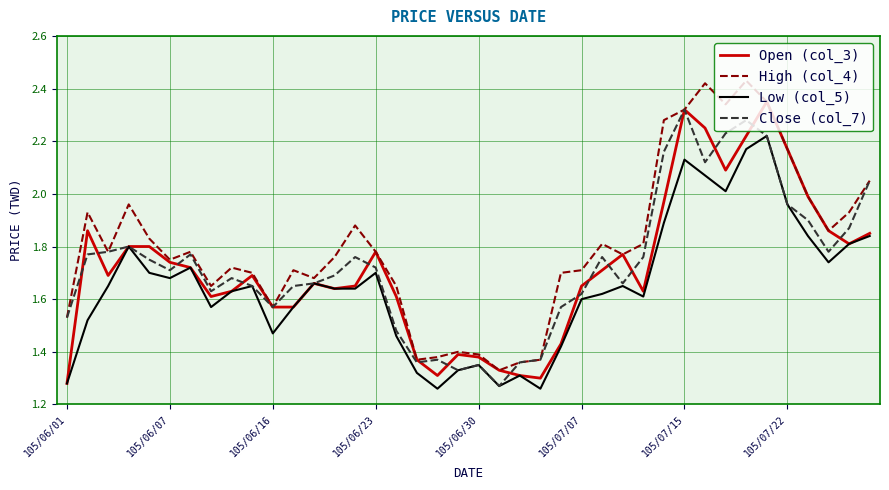

What are all the series names shown in the legend?

Open (col_3), High (col_4), Low (col_5), Close (col_7)